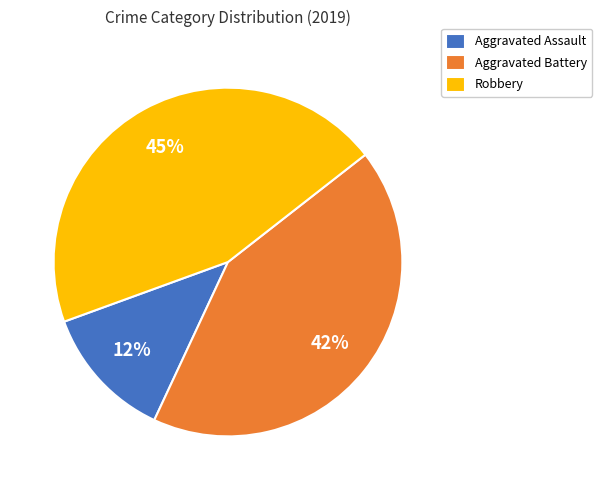

How many segments does this pie chart have?

3